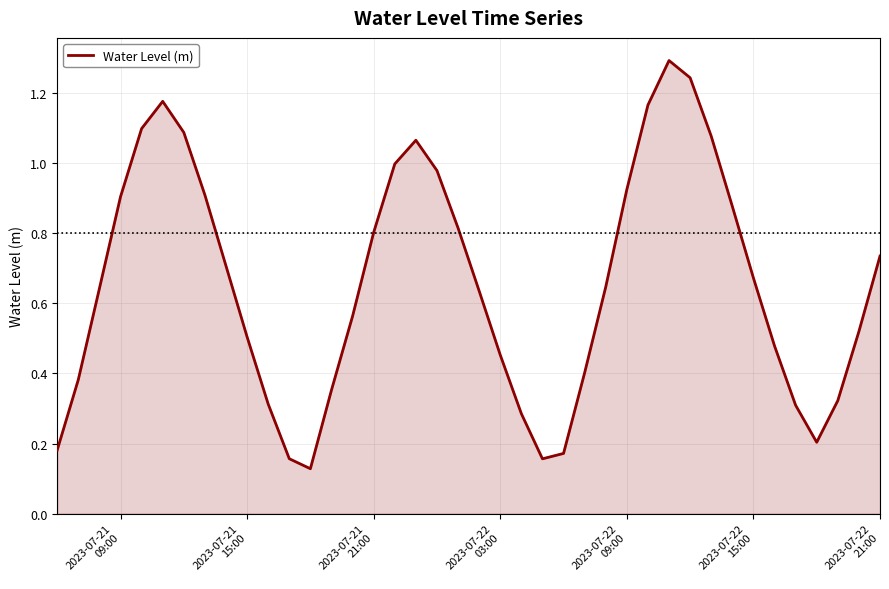

What is the maximum value shown in the chart?

1.3